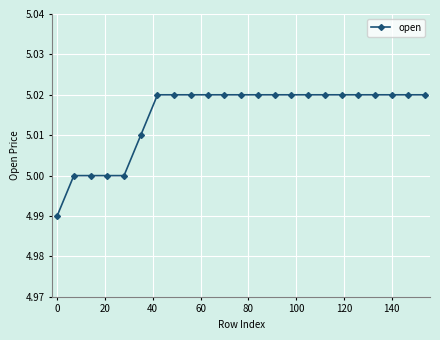

What is the sum of all values?

115.3